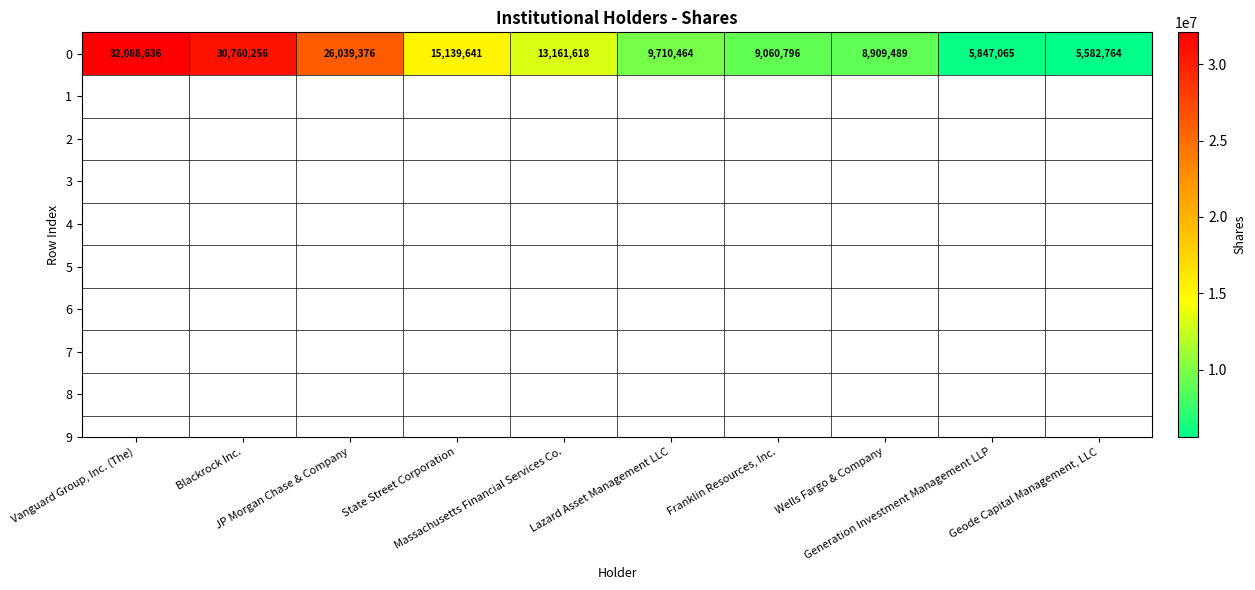

What is the minimum value shown in the chart?

5582764